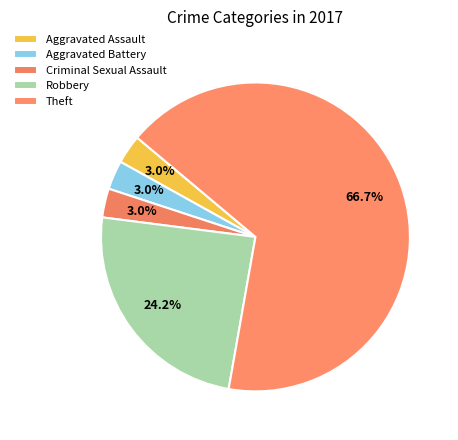

What is the largest slice in the pie chart?

Theft